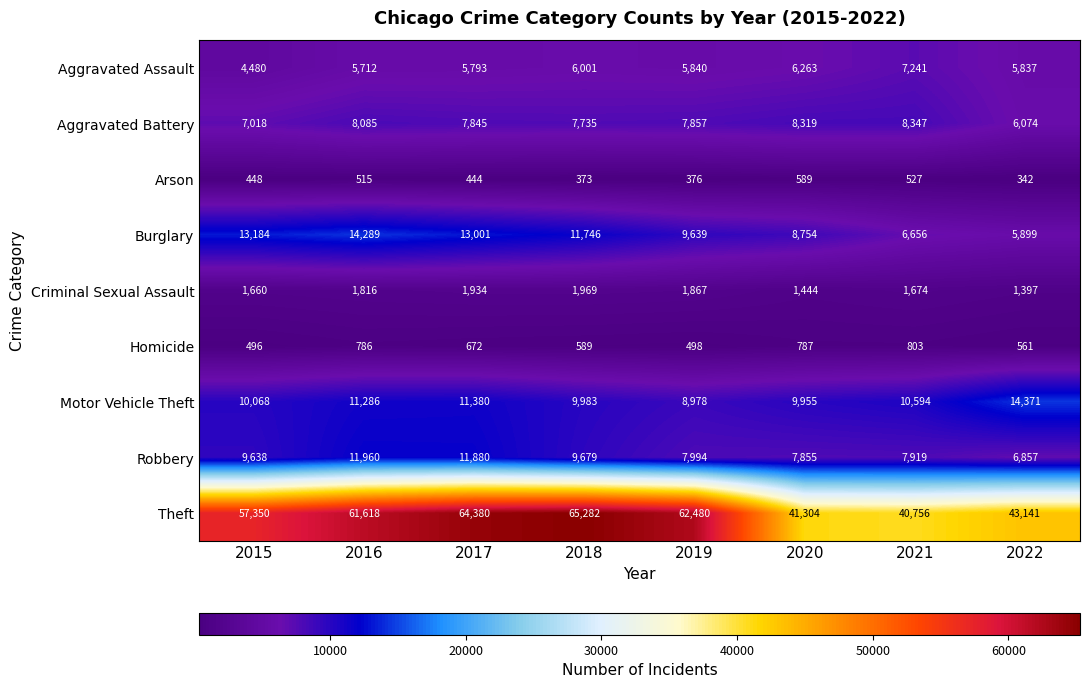

Which series changed the most between 2019 and 2021?

Theft